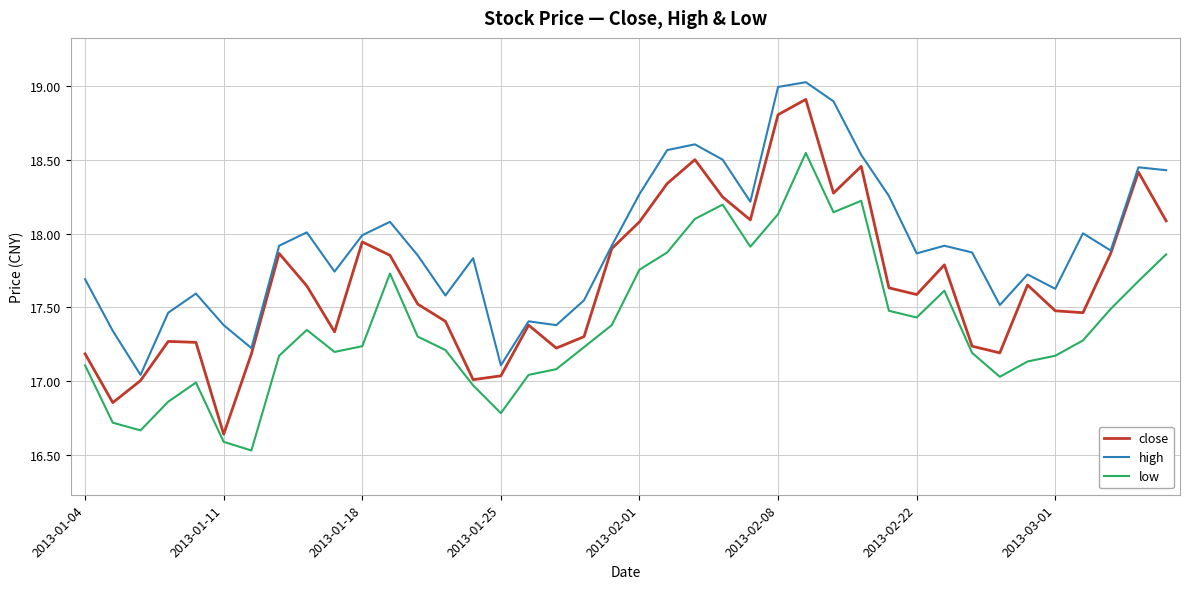

Which series has the largest total across all categories?

high